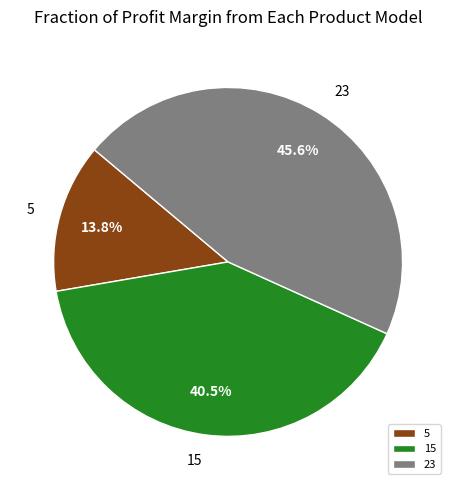

Is it true that 23 is 40% of the pie?

False